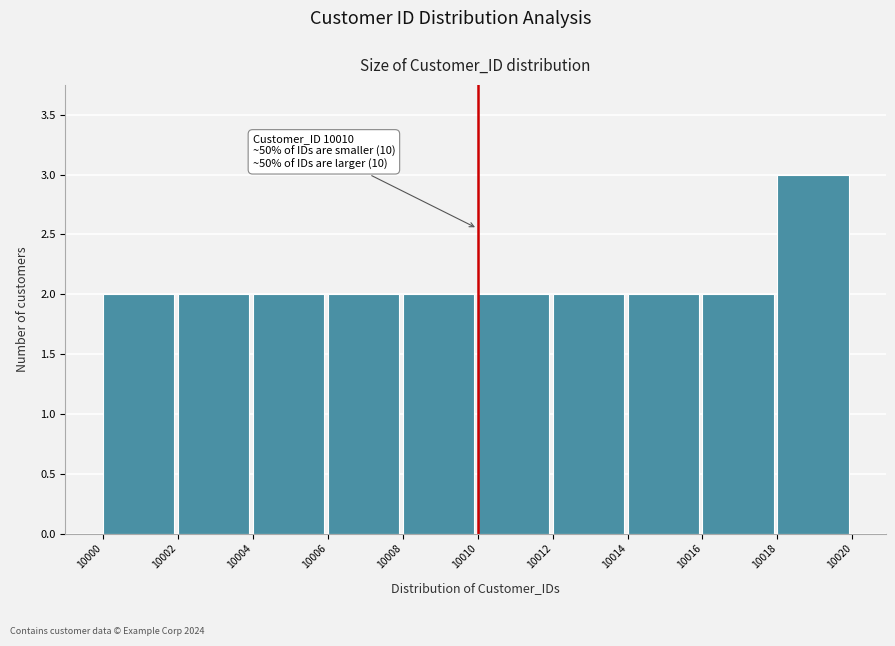

Which range on the x-axis has the tallest bar?

10018 to 10020